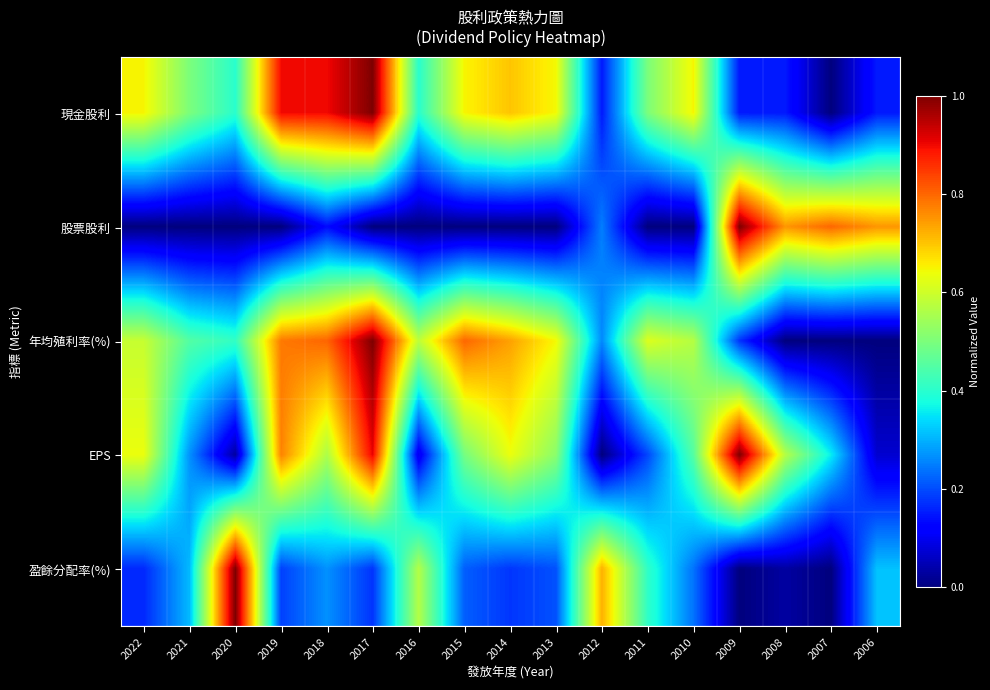

Between 2008 and 2012, which is larger?

2008